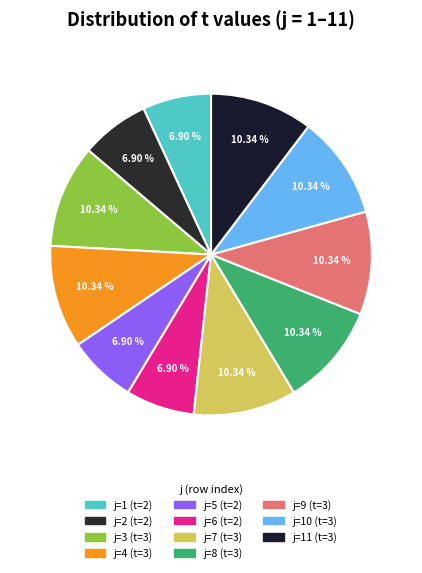

How many segments does this pie chart have?

11